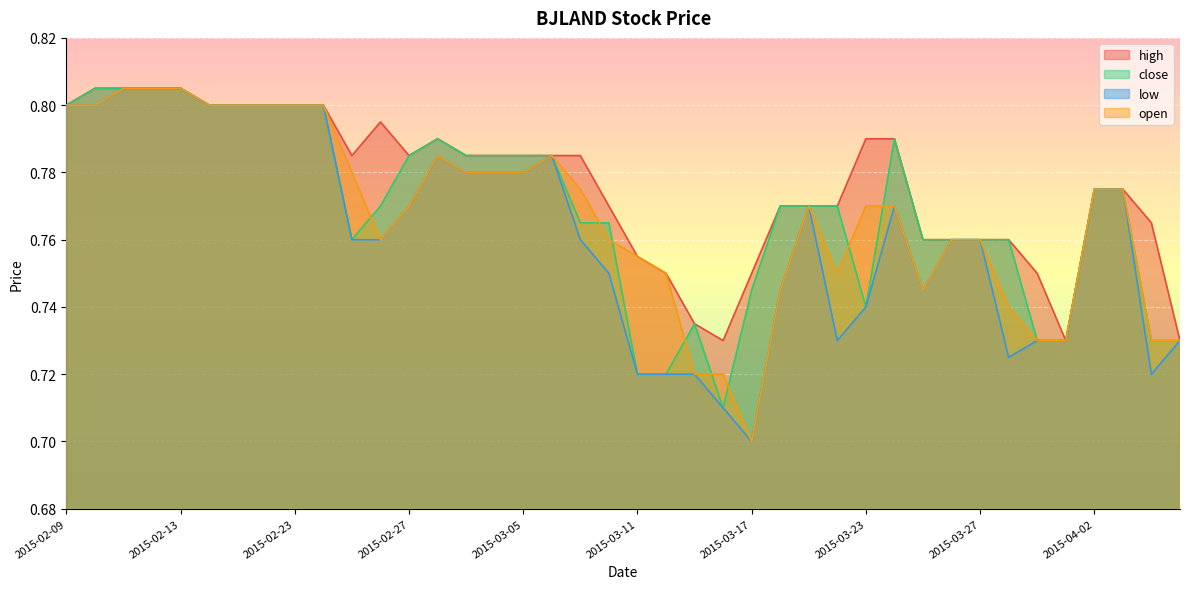

Between 2015-03-05 and 2015-02-25, which is larger?

2015-03-05